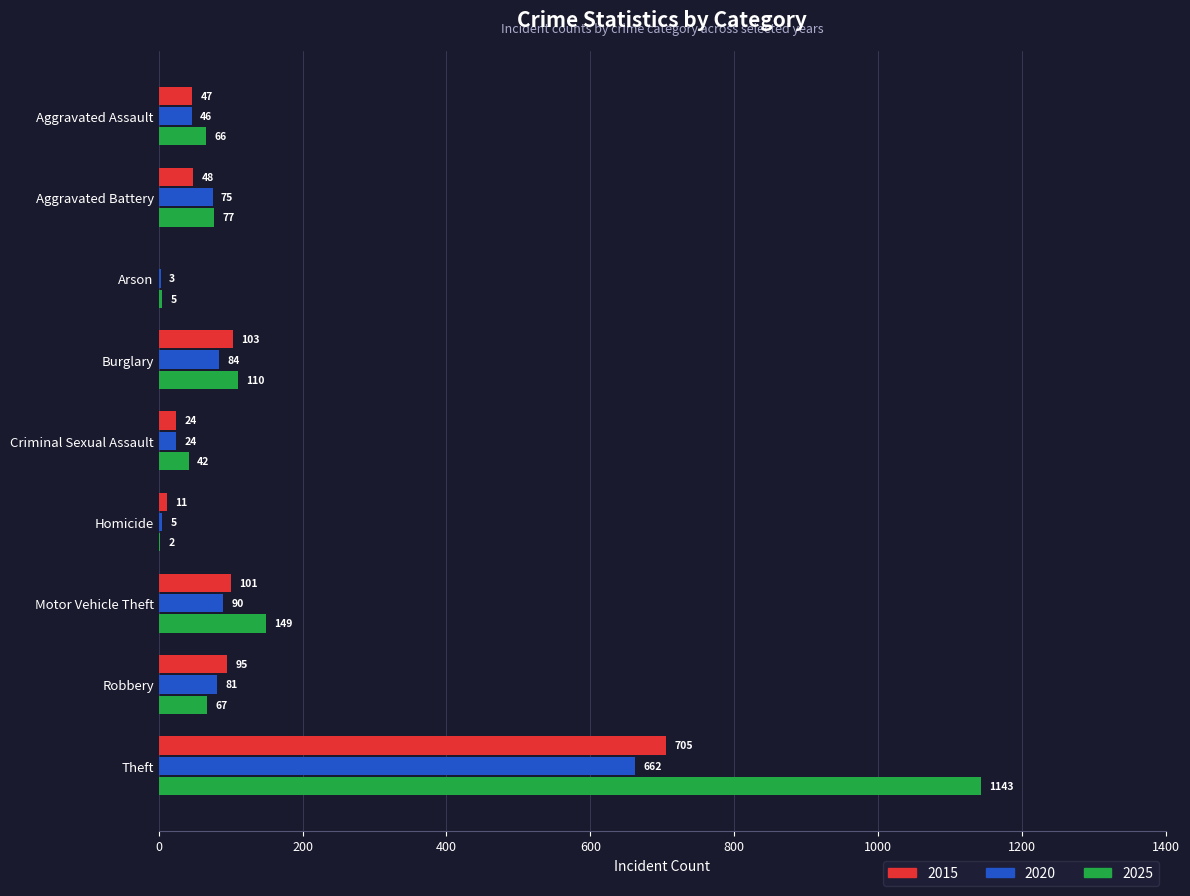

What value does the 2015 series have at Motor Vehicle Theft, to the nearest 10?

100